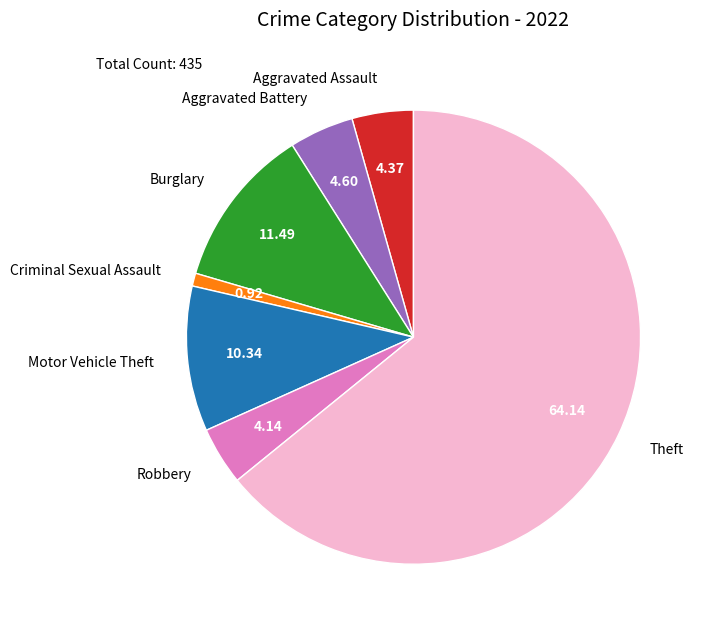

Do Criminal Sexual Assault and Aggravated Assault together represent more than half of the pie?

No